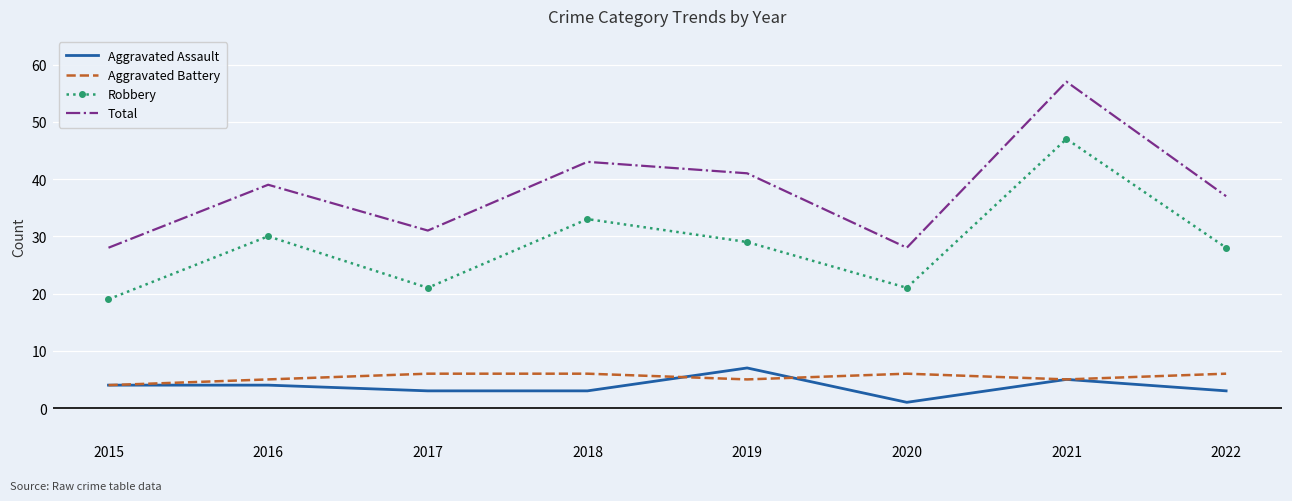

What value does the Aggravated Assault series have at 2018?

3